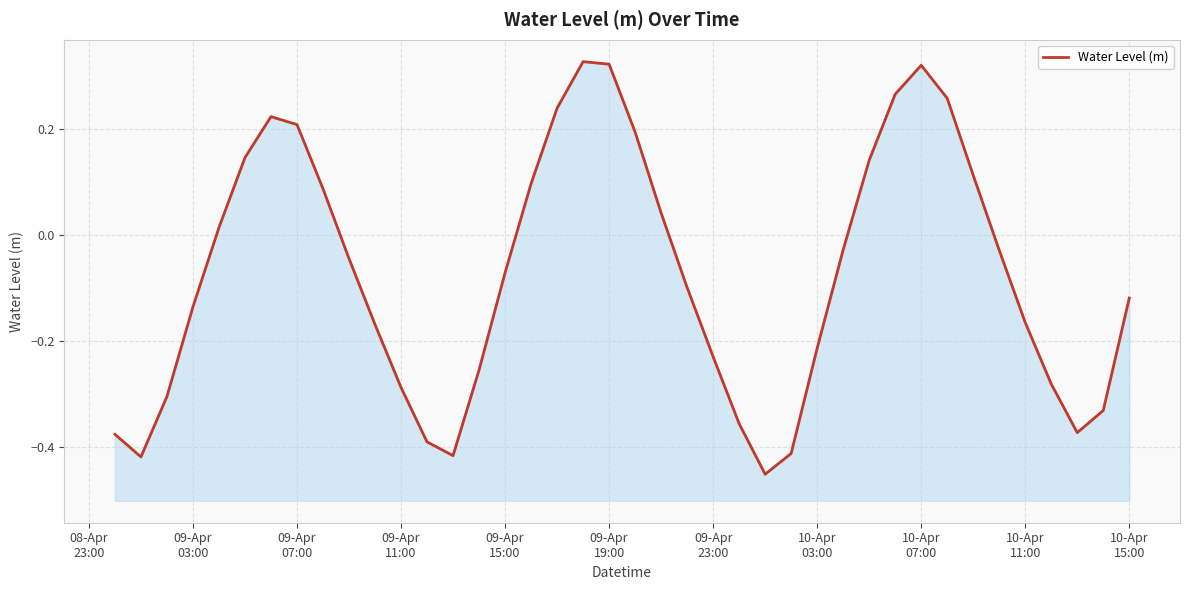

Is it true that the value at 28 is -0.0?

False